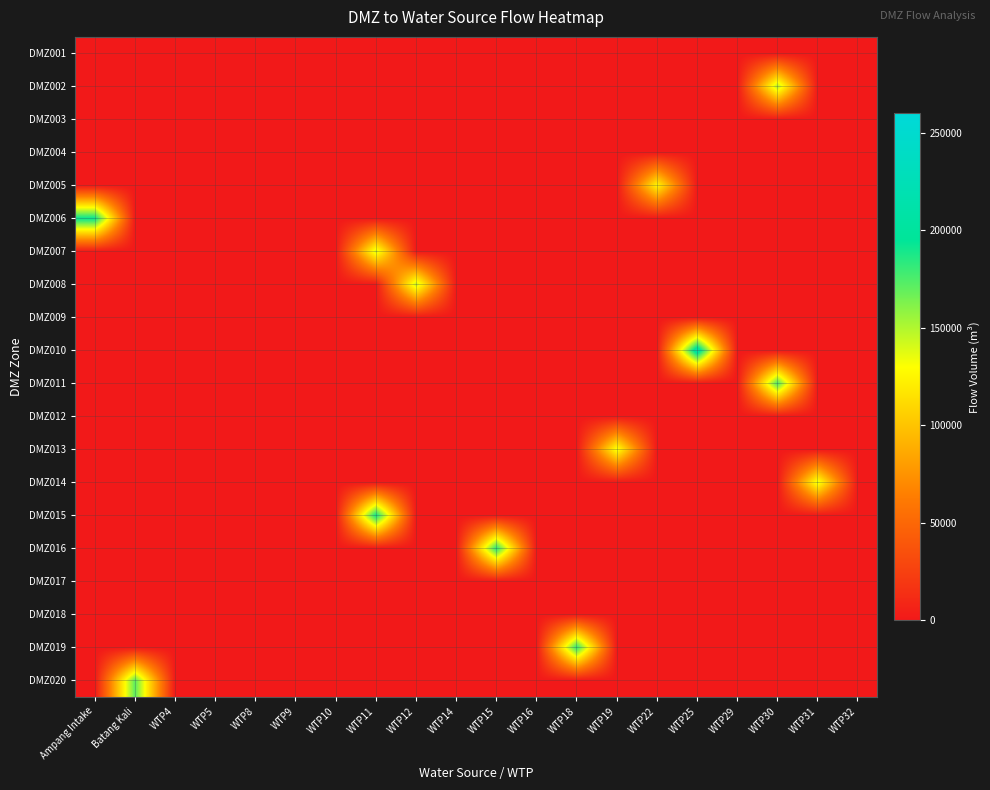

Which series has the largest range (max minus min)?

DMZ010